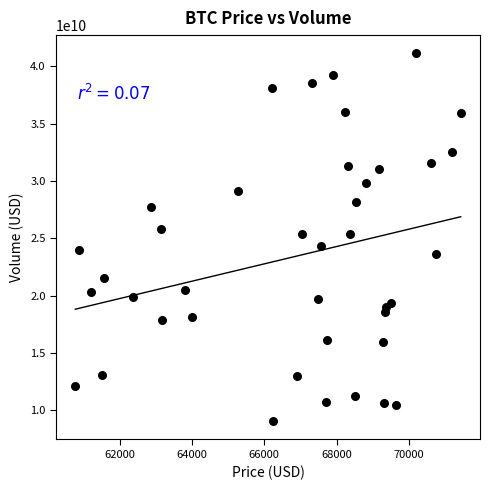

What is the range of X values (max minus min)?

10653.3